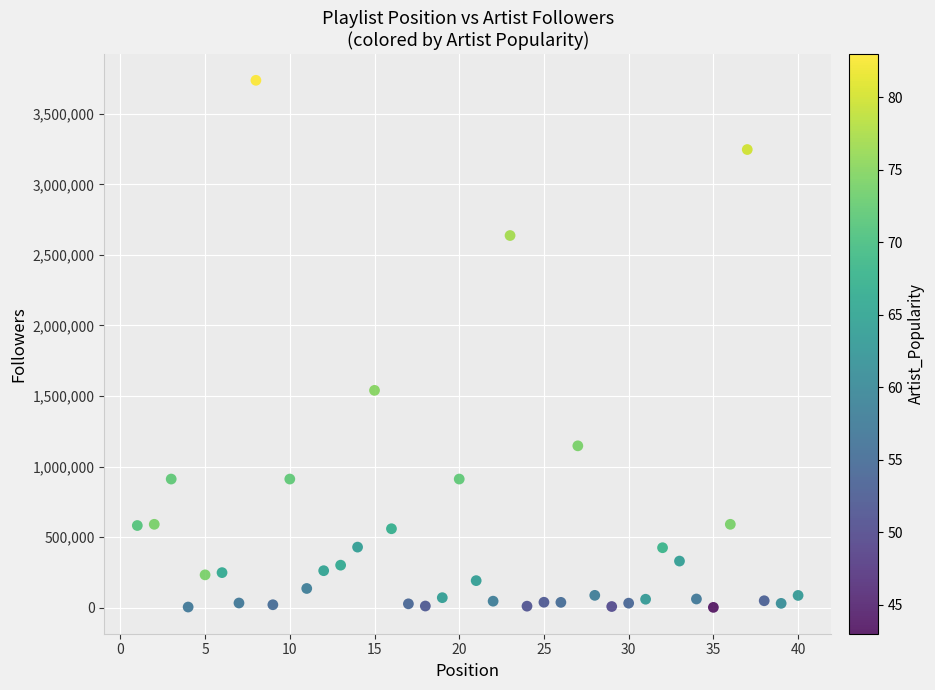

What is the range of Y values (max minus min)?

3733029